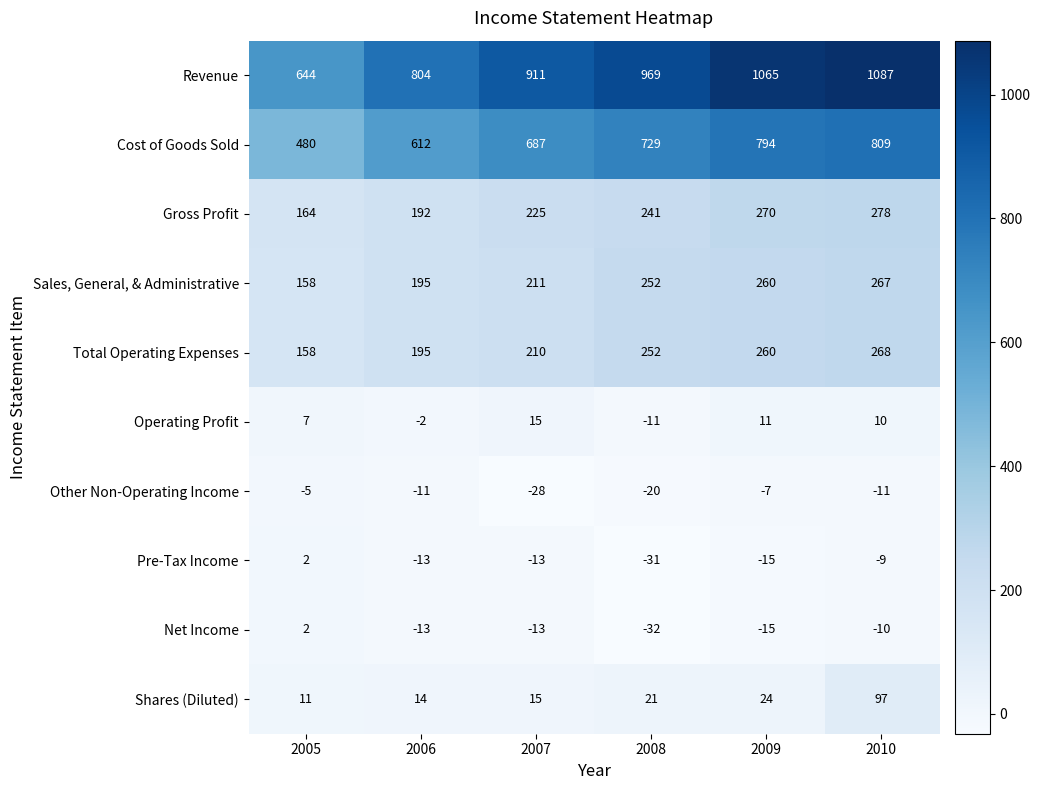

Read the Net Income value at 2007, to the nearest 10.

-10